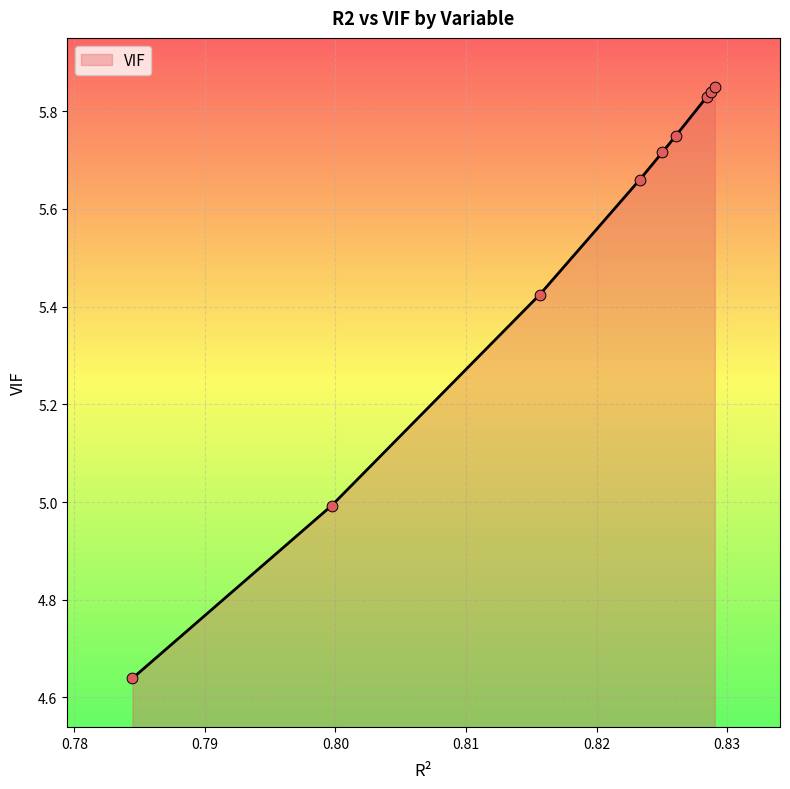

What is the difference between the maximum and minimum values?

1.2